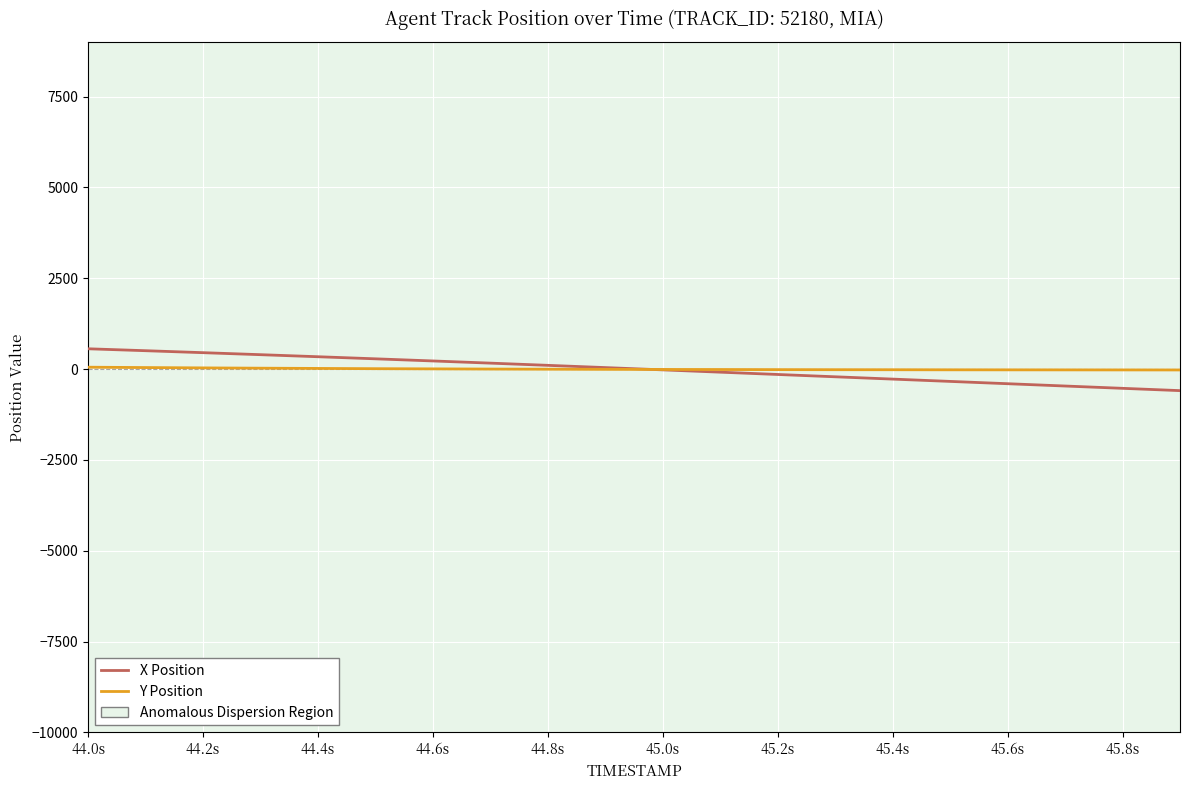

Reading left to right, list all the values displayed in this chart.

X Position: 559.1	506.1	452.0	396.7	340.3	282.8	224.1	164.2	103.3	41.5	-21.2	-84.6	-148.1	-211.7	-275.3	-338.8	-402.2	-465.7	-529.1	-592.6
Y Position: 52.2	42.2	33.2	25.2	18.2	11.2	6.2	1.2	-2.8	-6.8	-9.8	-11.8	-14.8	-16.8	-17.8	-19.8	-20.8	-21.8	-22.8	-23.8